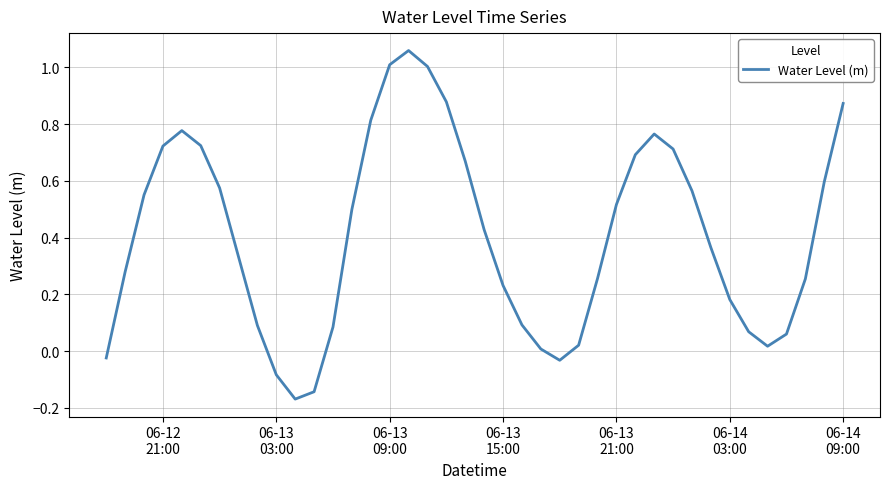

What is the difference between the maximum and minimum values?

1.2